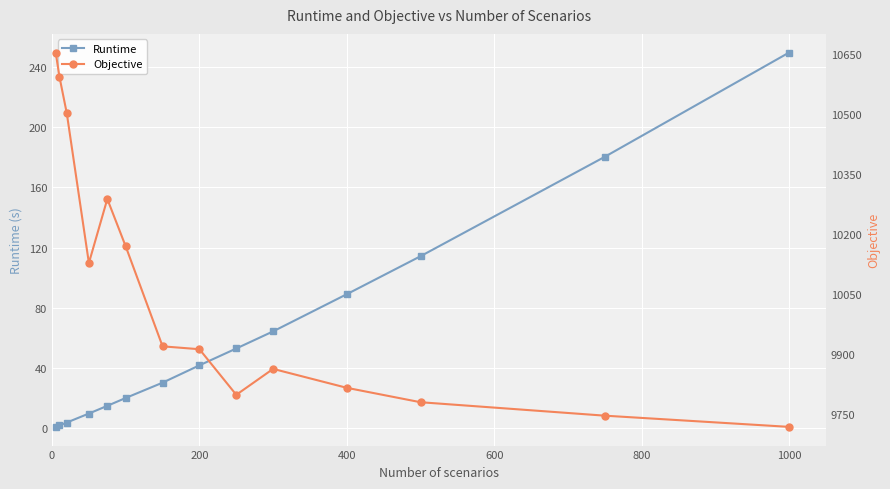

Reading left to right, list all the values displayed in this chart.

Runtime: 1.0	1.9	3.8	9.8	14.9	20.2	30.3	41.8	53.0	64.4	89.0	114.2	180.2	249.4
Objective: 10653.9	10593.9	10502.3	10127.8	10287.9	10169.2	9919.4	9912.2	9798.2	9863.0	9815.7	9779.7	9746.1	9718.1